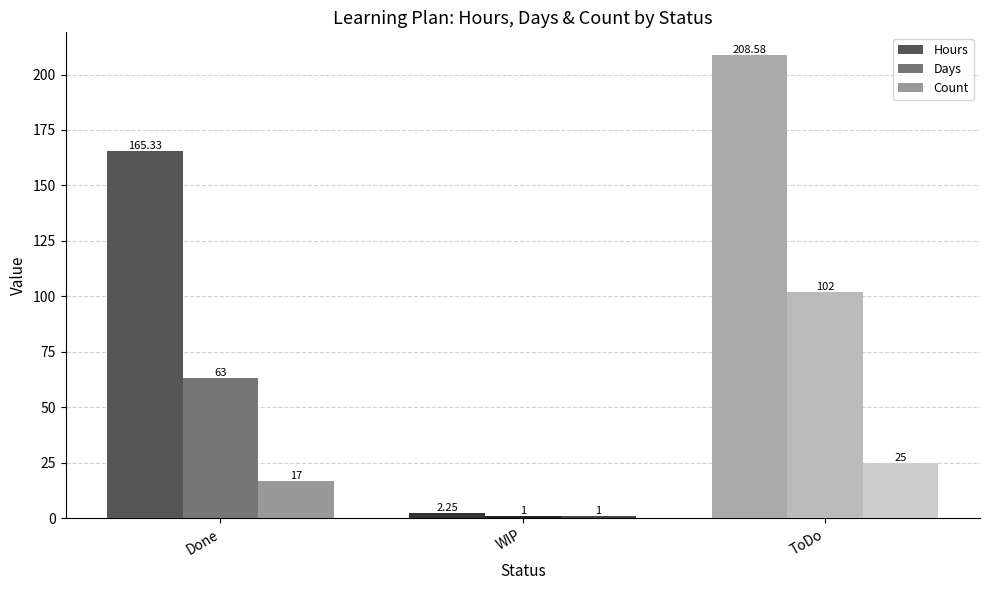

What position from the right is ToDo?

1